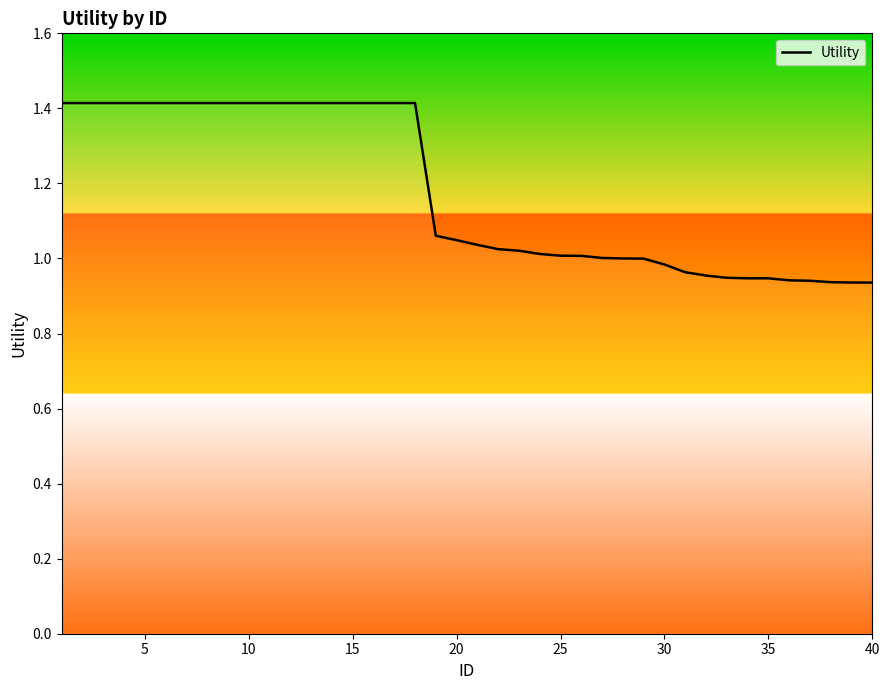

What is the maximum value shown in the chart?

1.4